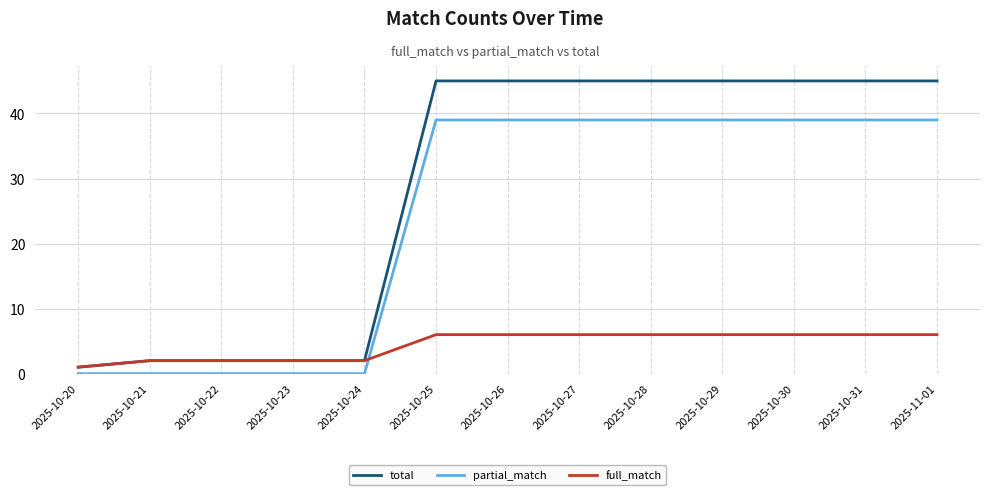

Is the value of partial_match at 2025-10-26 greater than the value of total at 2025-10-30?

No